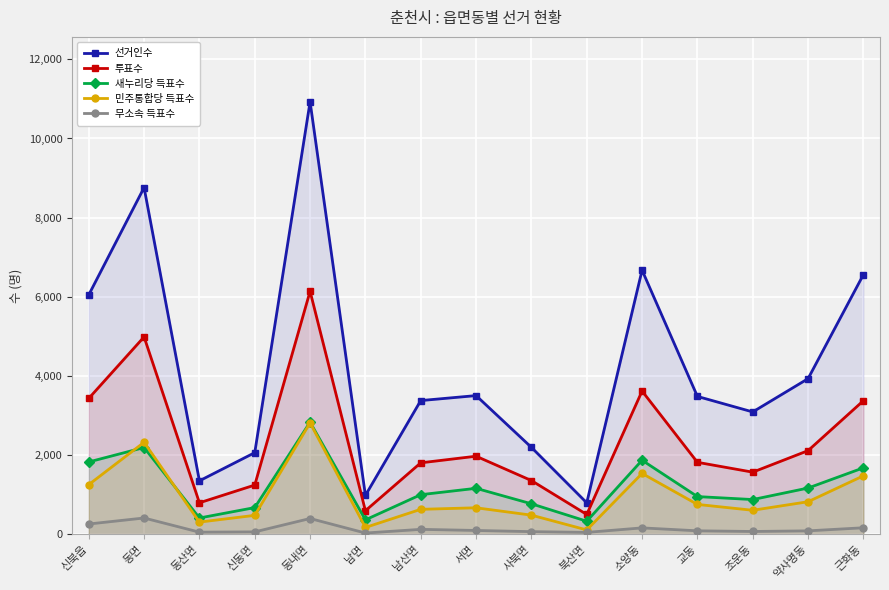

What is the difference between the second highest and minimum values in the 무소속 득표수 series?

367